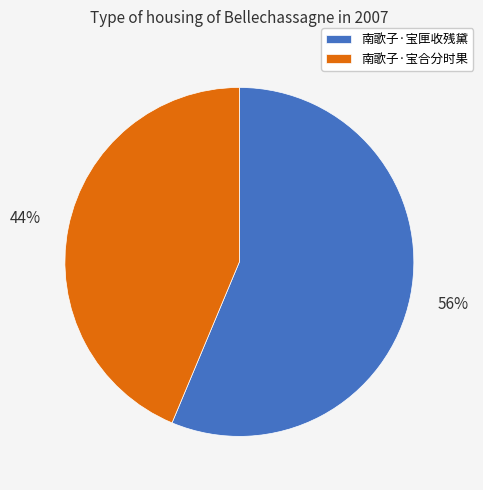

What is the ratio of the value at 南歌子·宝匣收残黛 to the value at 南歌子·宝合分时果?

1.3